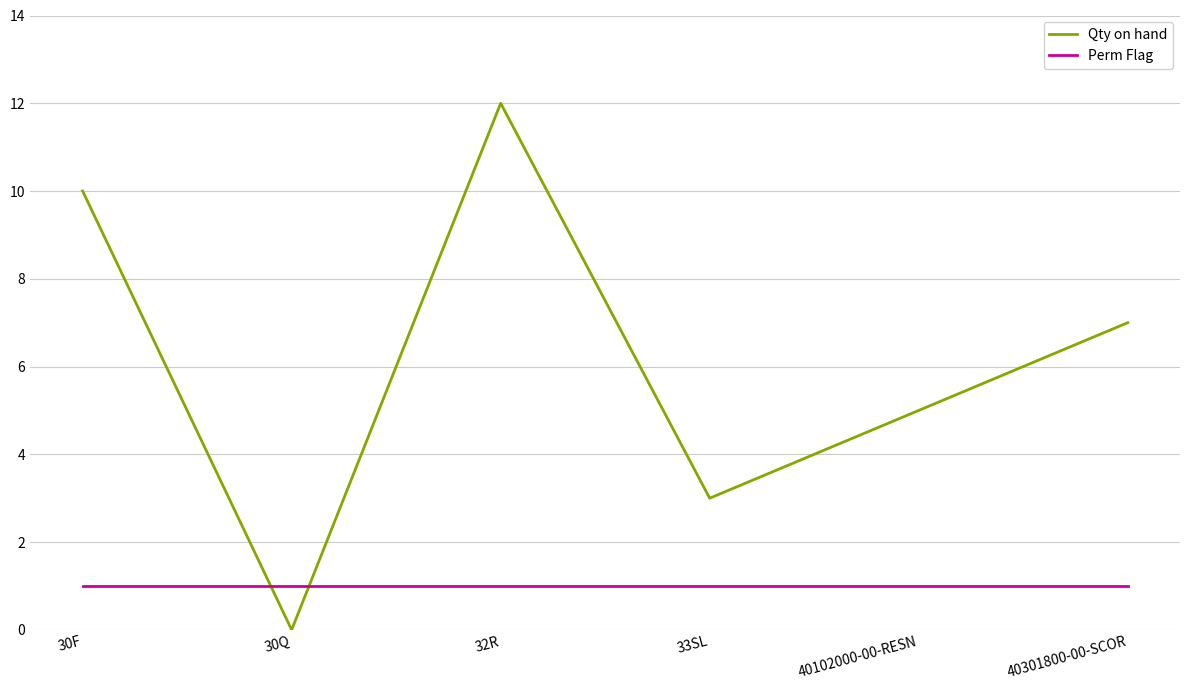

At which category does Qty on hand reach its first local valley?

30Q